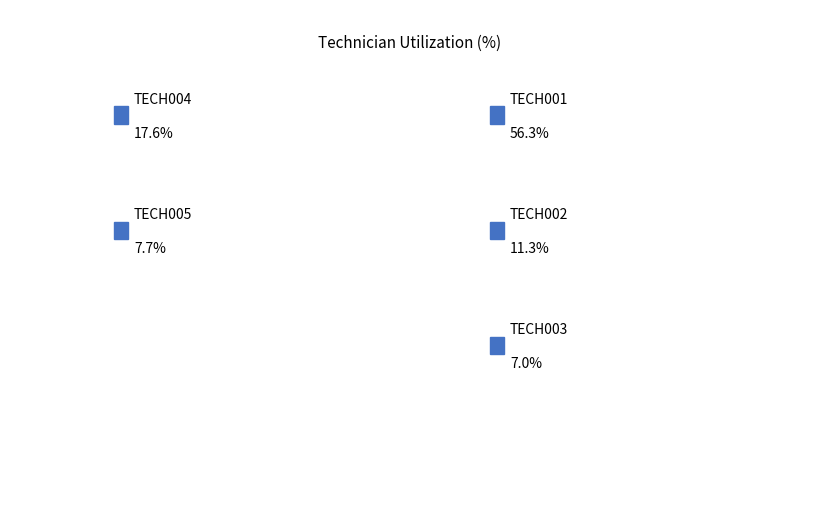

Which slice is the largest?

TECH001